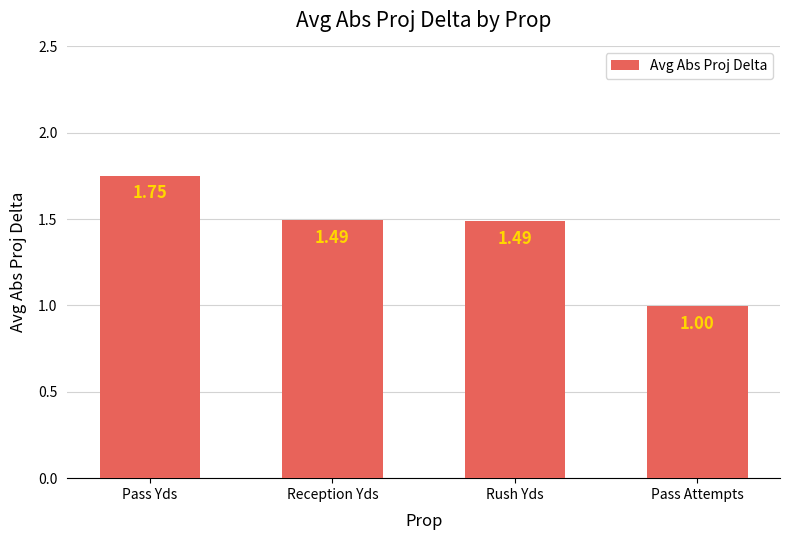

True or false: the data shows 1.5 at Reception Yds.

True